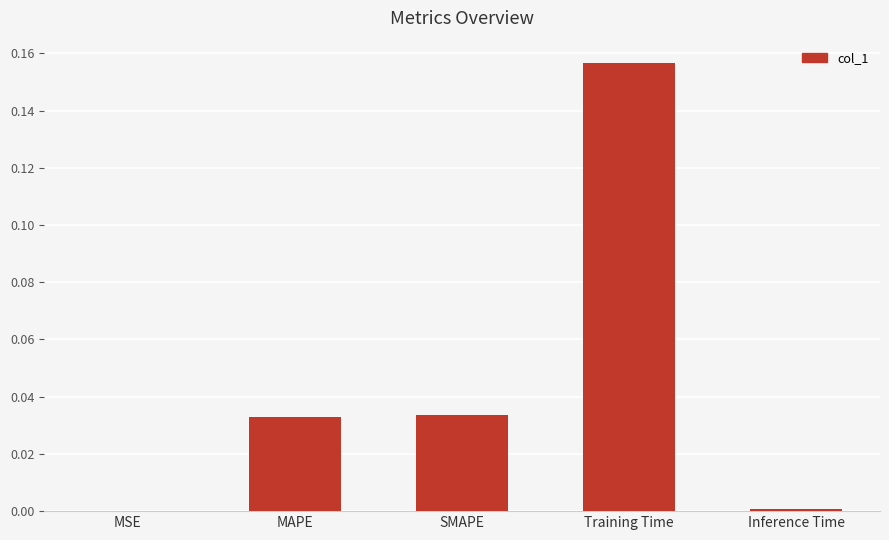

True or false: the data shows 0.0 at Inference Time.

True